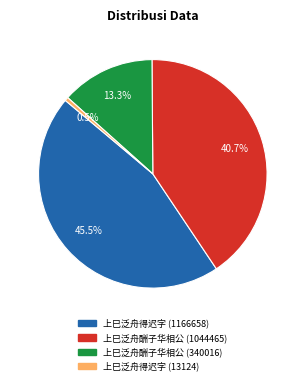

Rank the categories by value from lowest to highest.

上巳泛舟得迟字 (13124), 上巳泛舟酬子华相公 (340016), 上巳泛舟酬子华相公 (1044465), 上巳泛舟得迟字 (1166658)